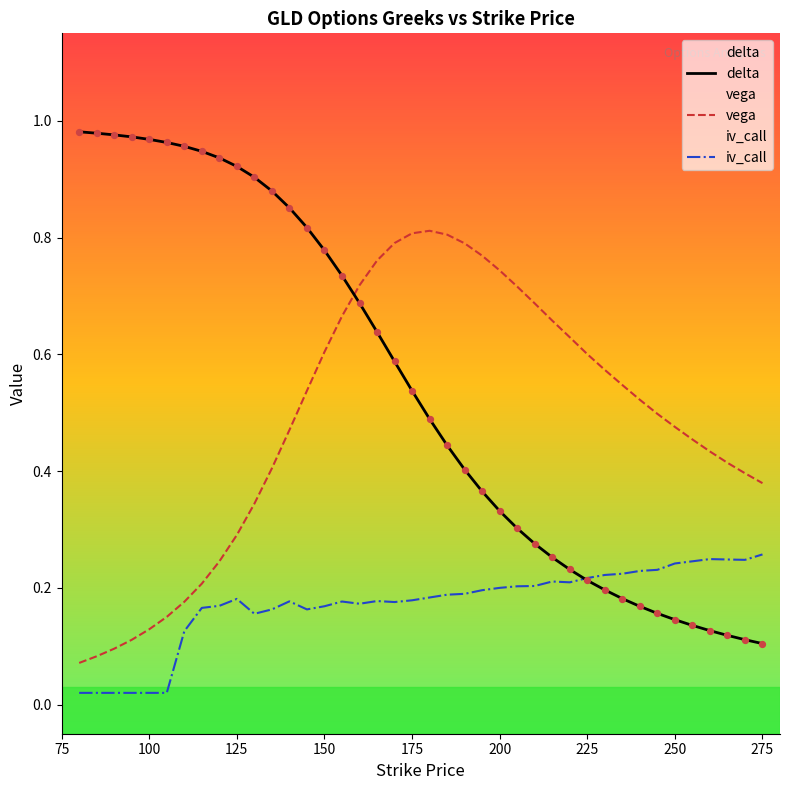

Which series has the widest spread of Y values?

delta